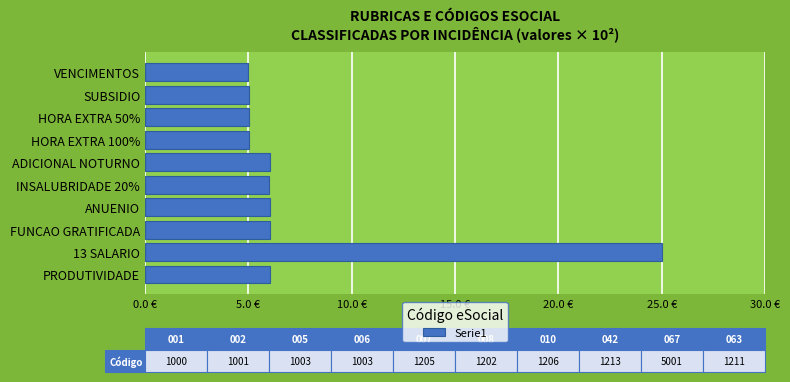

Where is the data nearest to the value 15?

FUNCAO GRATIFICADA